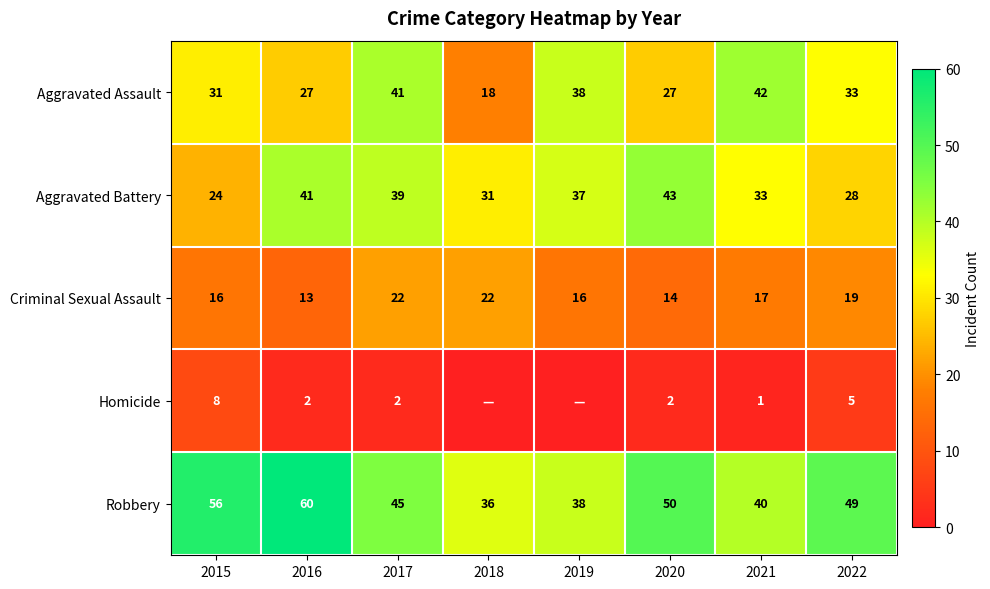

What is the minimum value for Aggravated Assault?

18